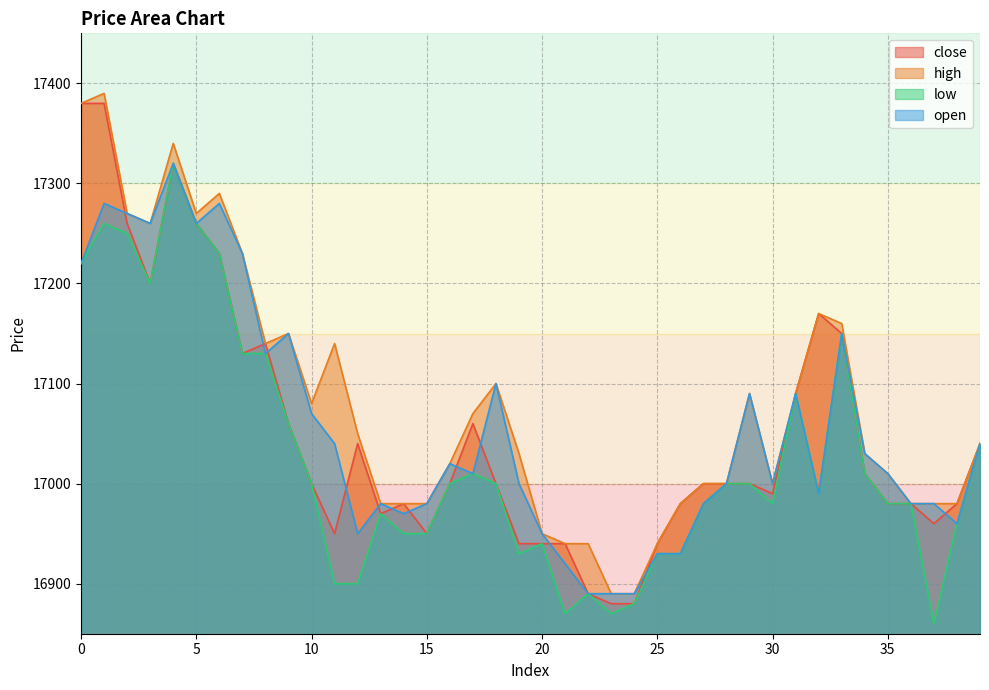

List the labels in order of low value, smallest first.

37, 21, 23, 24, 22, 11, 12, 19, 25, 26, 20, 14, 15, 38, 13, 27, 30, 35, 36, 32, 10, 16, 18, 28, 29, 17, 34, 39, 9, 31, 7, 8, 33, 3, 0, 6, 2, 1, 5, 4